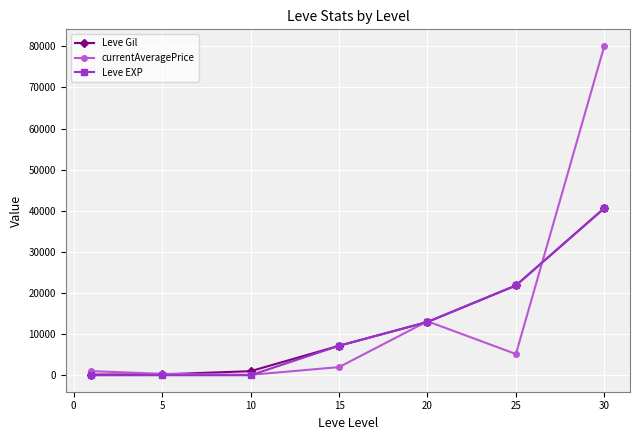

Which series has the widest spread of values?

currentAveragePrice